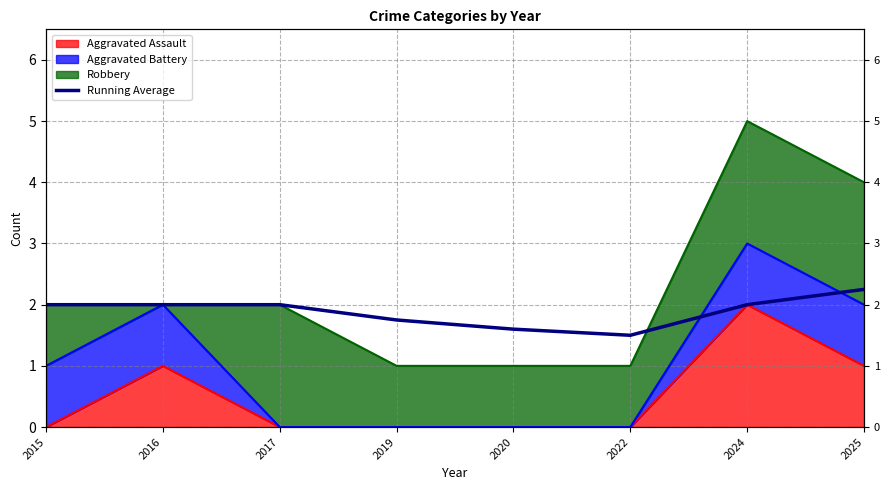

What is the change in value from 2019 to 2022?

-0.2